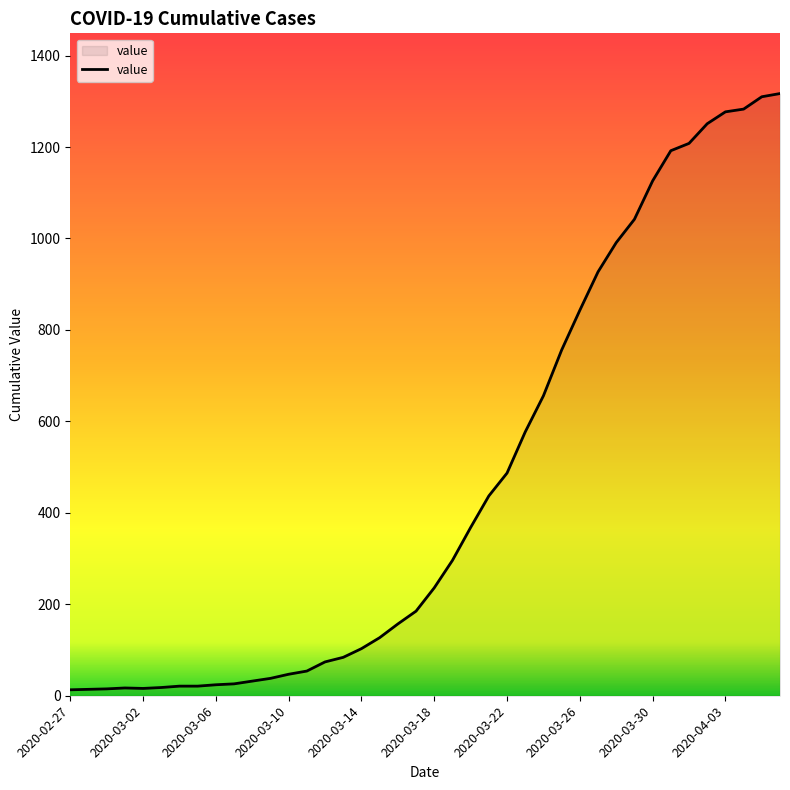

What is the greatest value displayed?

1317